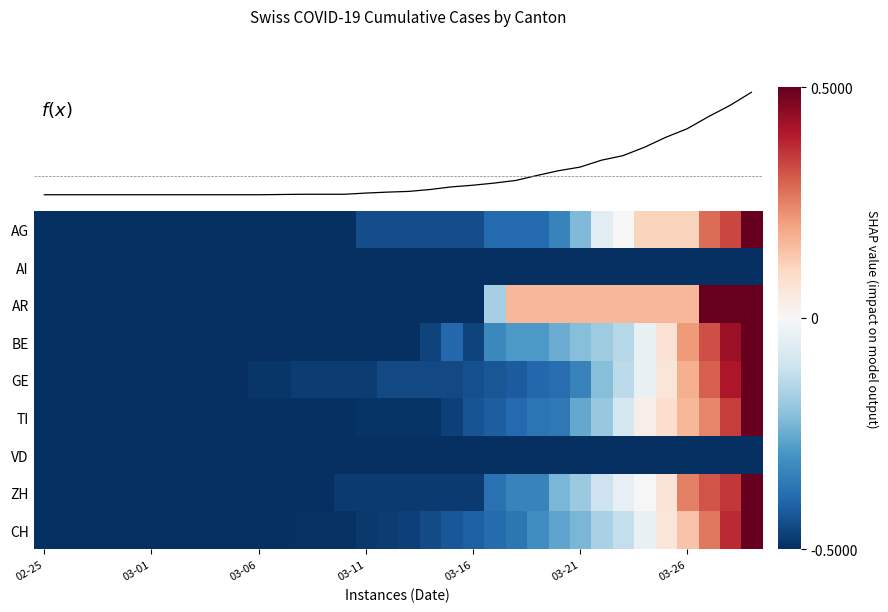

At which category is the sum across all series the highest?

33